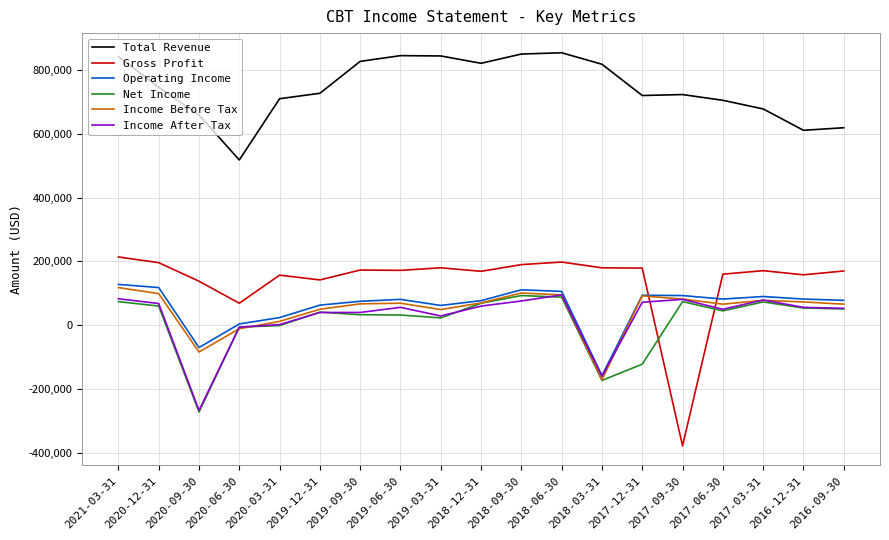

At which label does Net Income reach its minimum?

2020-09-30